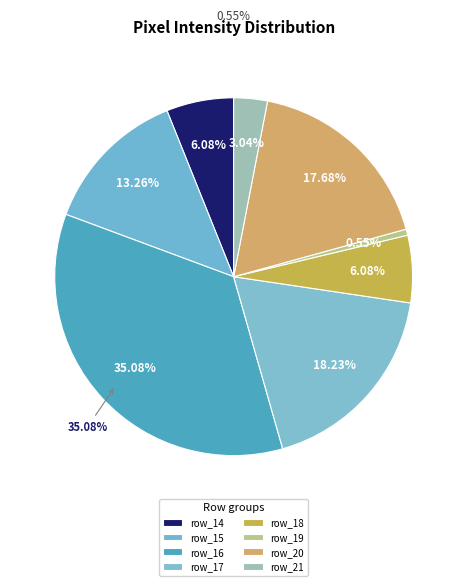

Count the number of slices in the pie.

8